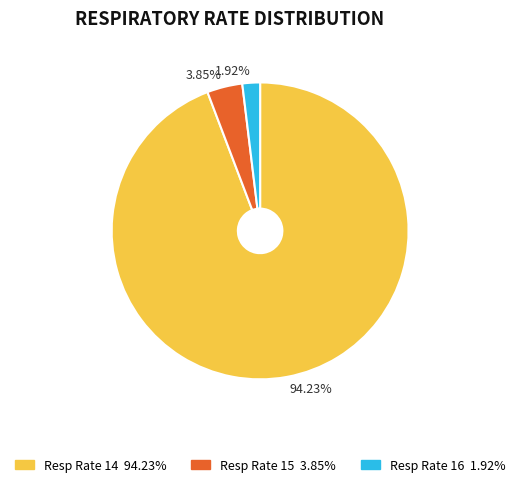

Rank the categories by value from highest to lowest.

94.23%, 3.85%, 1.92%